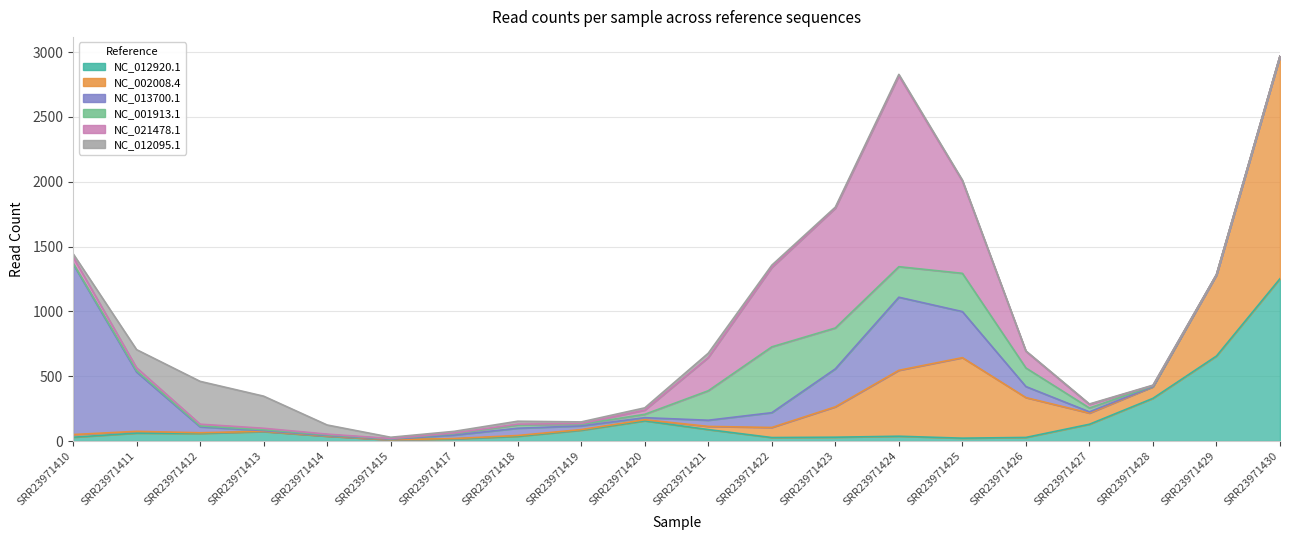

After their last crossing, which series has the higher values: NC_012095.1 or NC_021478.1?

NC_012095.1